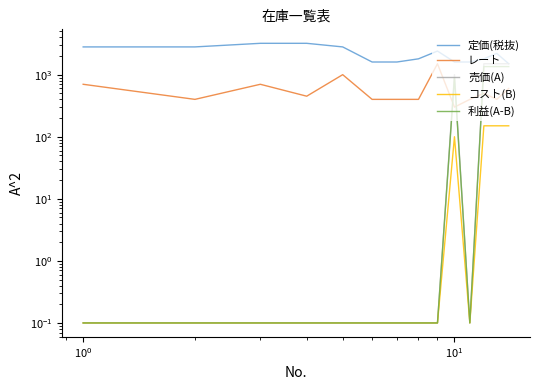

The value of レート at $\mathdefault{10^{2}}$ is 1604.2. True or false?

False